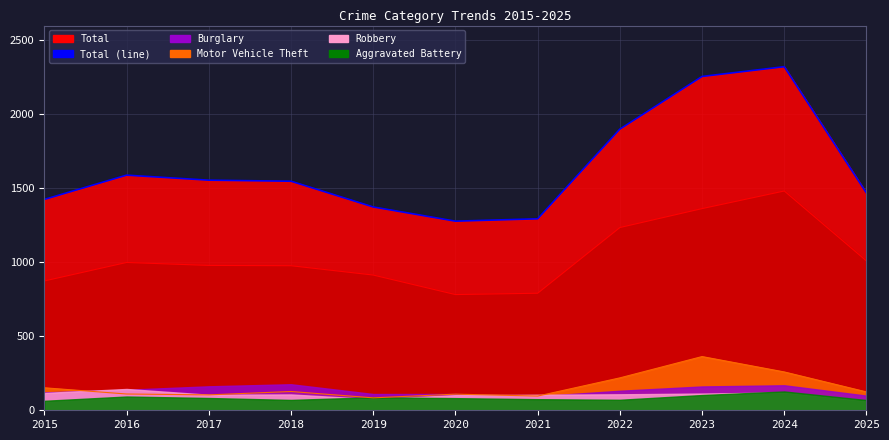

Where is Motor Vehicle Theft nearest to the value 223?

2022